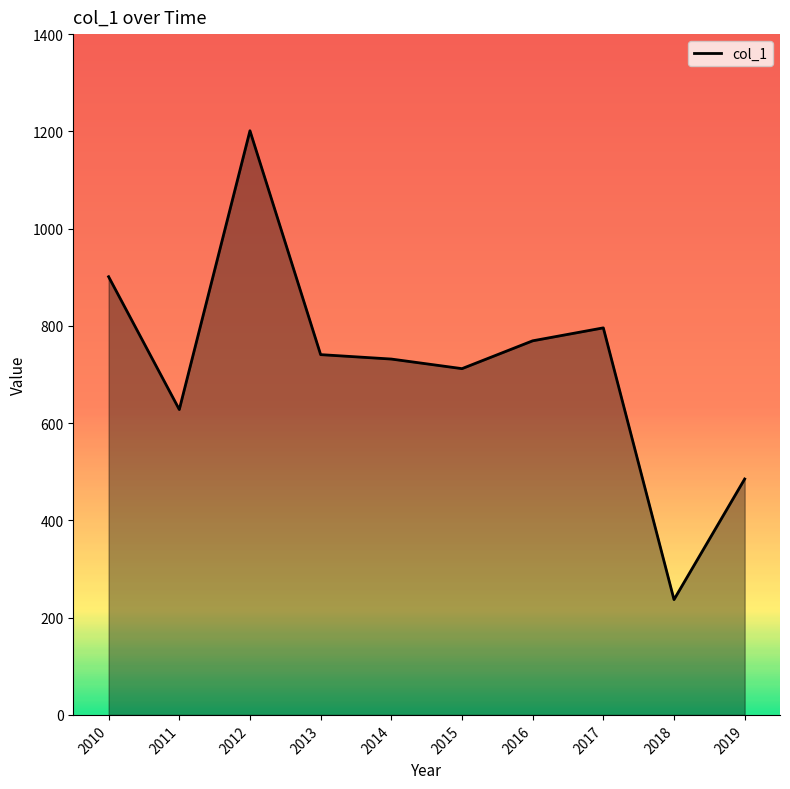

What is the difference between the second highest and second lowest values?

416.0